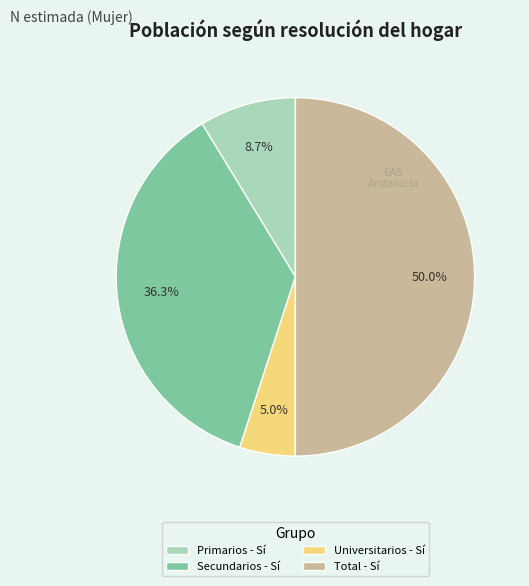

Does Primarios - Sí account for over 50% of the chart?

No